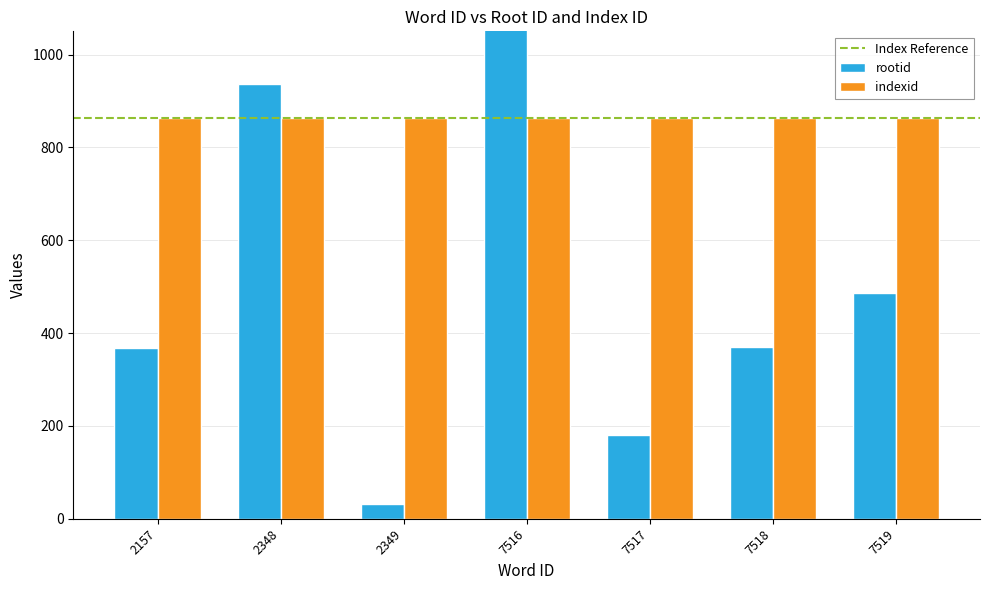

True or false: the data shows 217 at 2157.

False